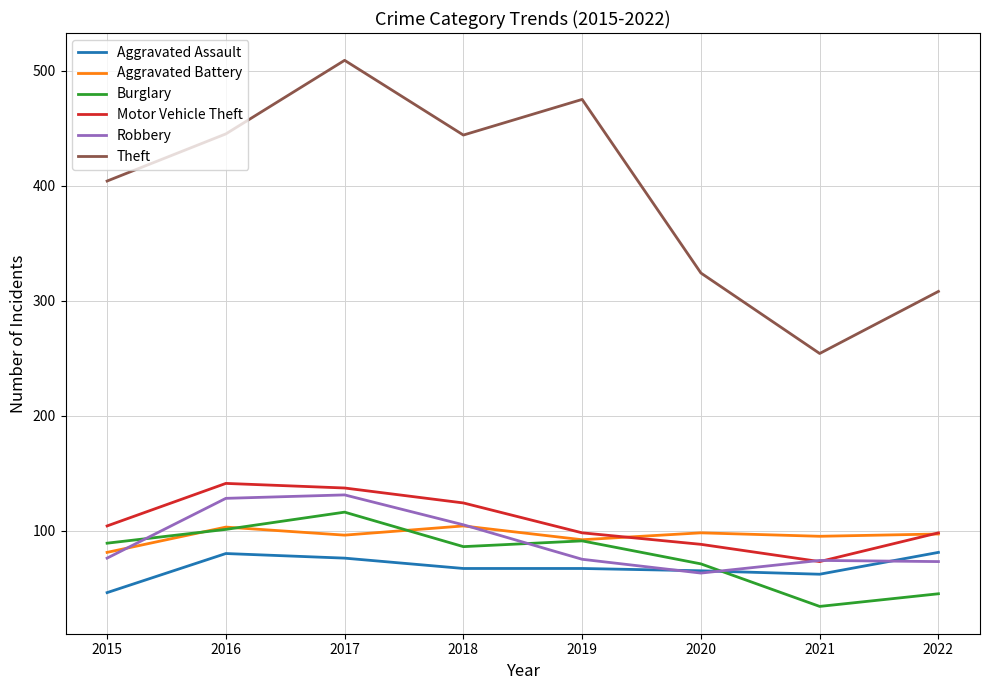

What are all the series names shown in the legend?

Aggravated Assault, Aggravated Battery, Burglary, Motor Vehicle Theft, Robbery, Theft